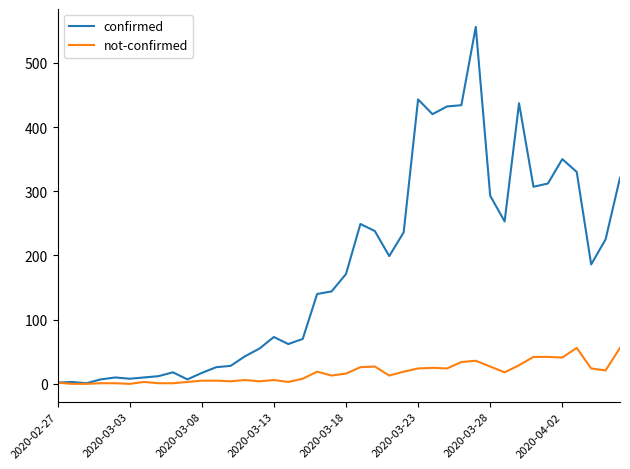

Rank the series by their maximum value, from lowest to highest.

not-confirmed, confirmed